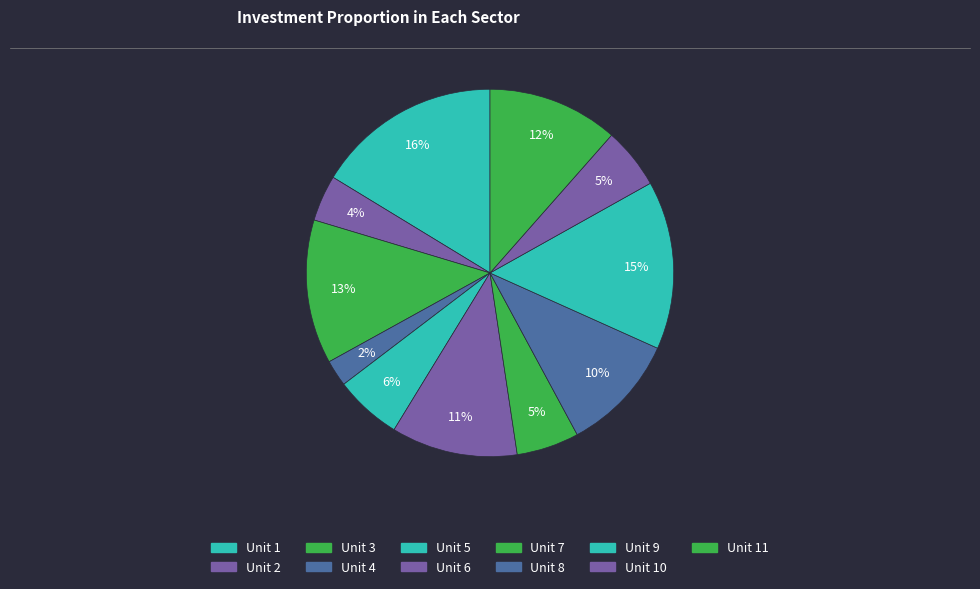

Rank the categories by value from highest to lowest.

Unit 1, Unit 9, Unit 3, Unit 11, Unit 6, Unit 8, Unit 5, Unit 7, Unit 10, Unit 2, Unit 4